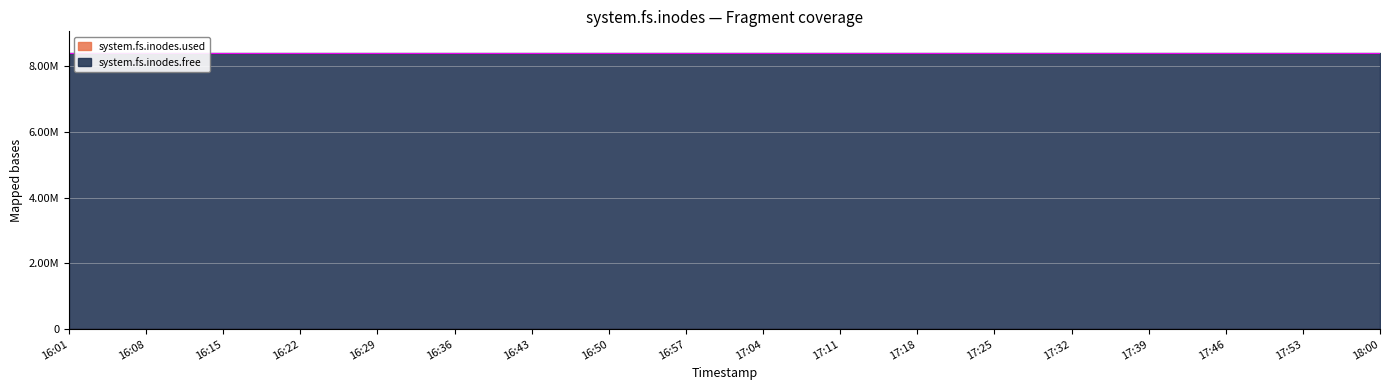

True or false: system.fs.inodes.used and system.fs.inodes.free cross at least once.

False